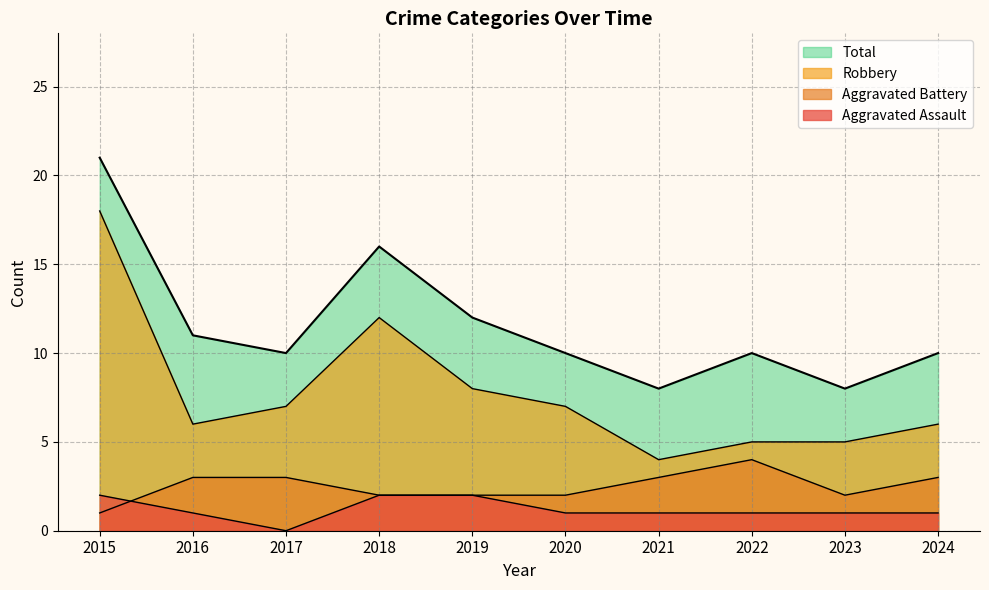

How many data points does each series have?

10